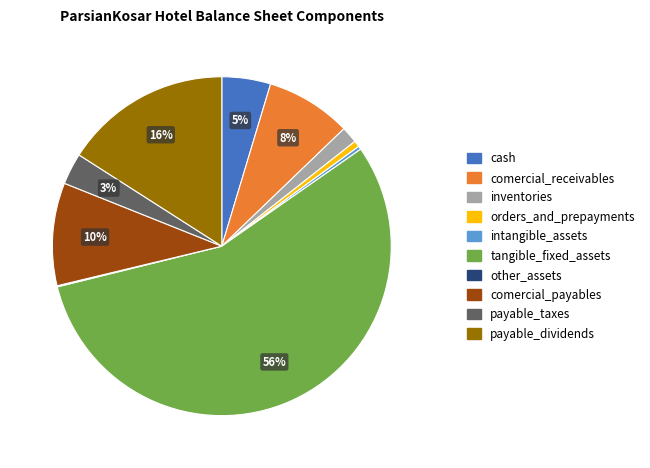

To the nearest percent, what percentage of the pie is cash?

5%